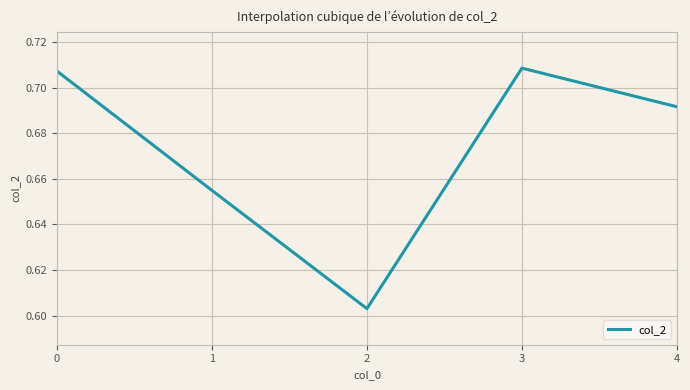

At which category does the data reach its first local valley?

2